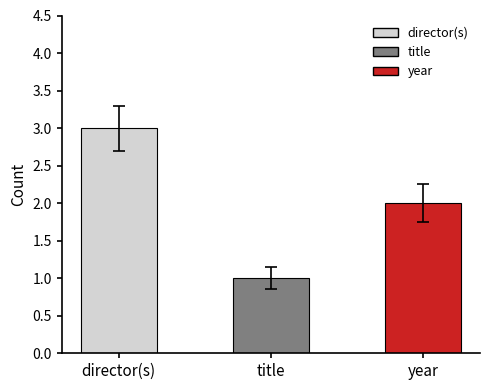

Reading right to left, extract all data points from this chart.

2	1	3